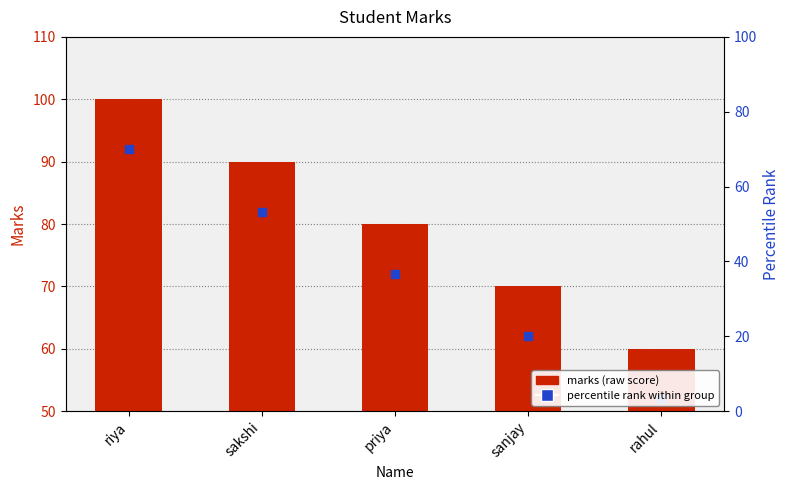

How many values are between 70 and 90?

3